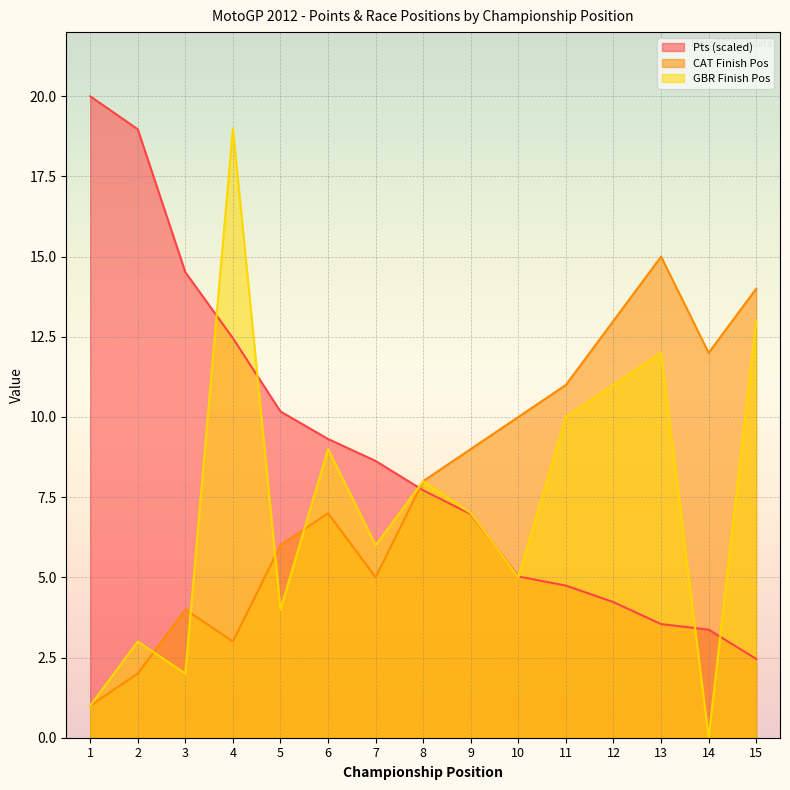

The CAT_pos series shows 20.7 at 15. True or false?

False